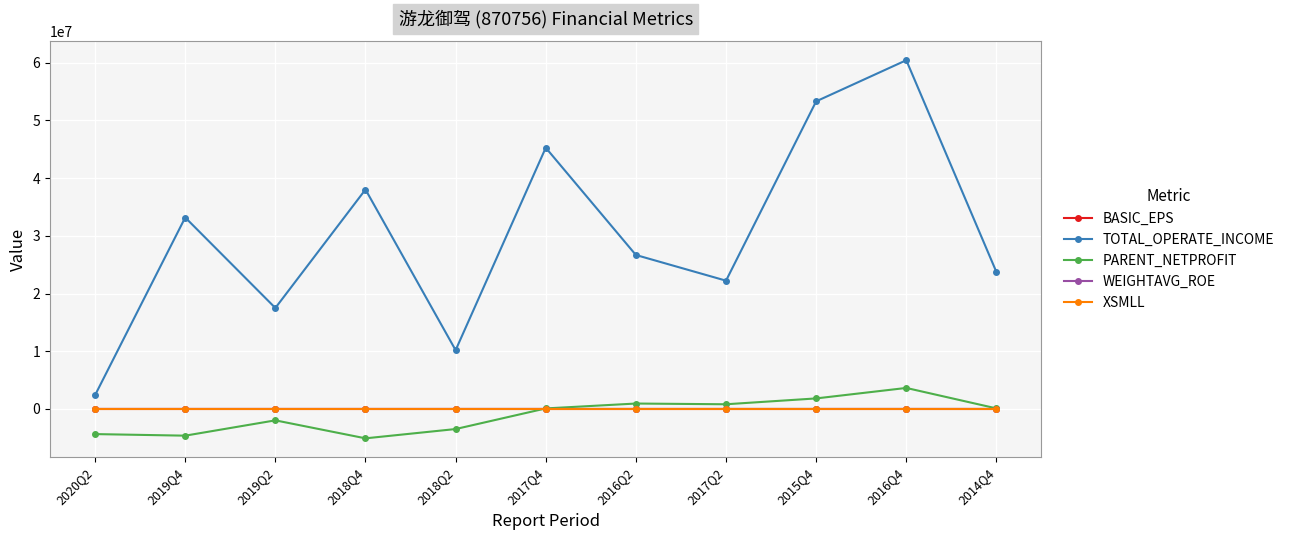

Which series changed the most between 2020Q2 and 2018Q2?

TOTAL_OPERATE_INCOME